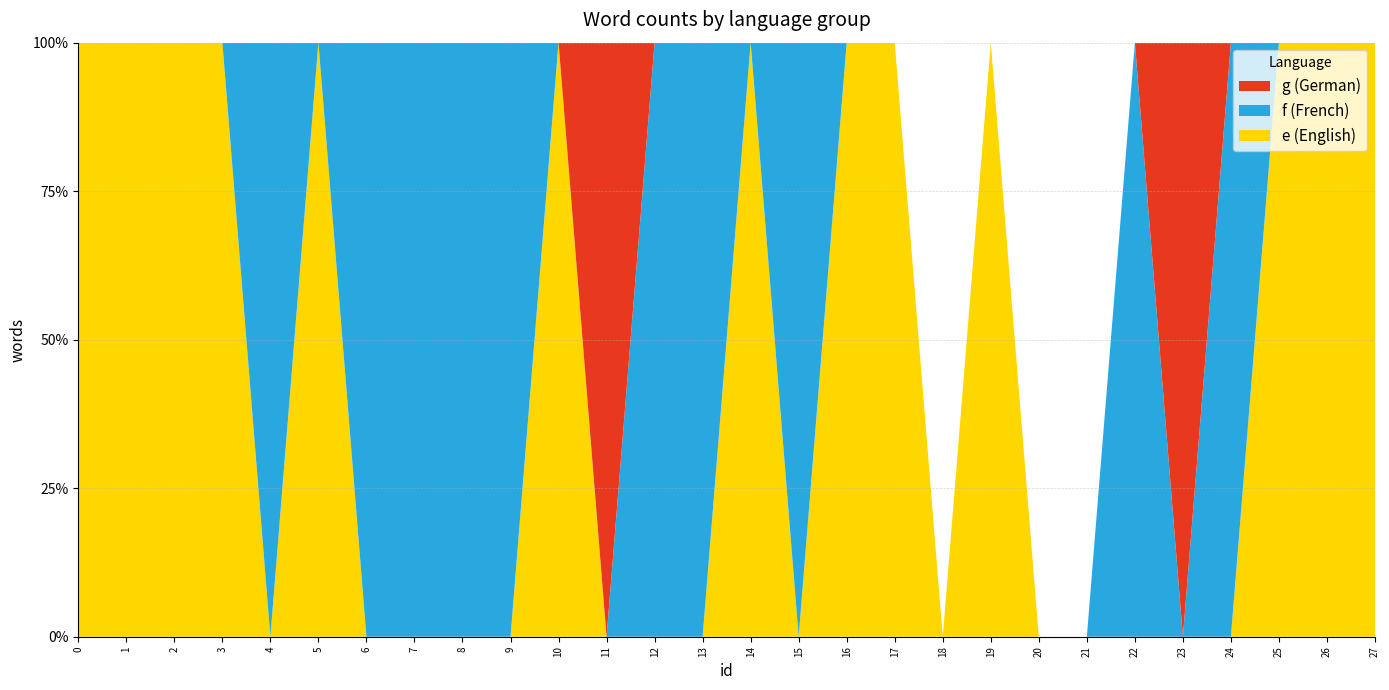

Reading right to left, extract all data points from this chart.

e: 27=85467	26=8065	25=6647	24=0	23=0	22=0	21=0	20=0	19=301903	18=0	17=110980	16=54747	15=0	14=20371	13=0	12=0	11=0	10=110518	9=0	8=0	7=0	6=0	5=3853	4=0	3=26843	2=33078	1=419456	0=22230
f: 27=0	26=0	25=0	24=12660	23=0	22=14627	21=0	20=0	19=0	18=0	17=0	16=0	15=21822	14=0	13=75293	12=78983	11=0	10=0	9=11309	8=4548	7=39937	6=134328	5=0	4=103637	3=0	2=0	1=0	0=0
g: 27=0	26=0	25=0	24=0	23=5873	22=0	21=0	20=0	19=0	18=0	17=0	16=0	15=0	14=0	13=0	12=0	11=31286	10=0	9=0	8=0	7=0	6=0	5=0	4=0	3=0	2=0	1=0	0=0